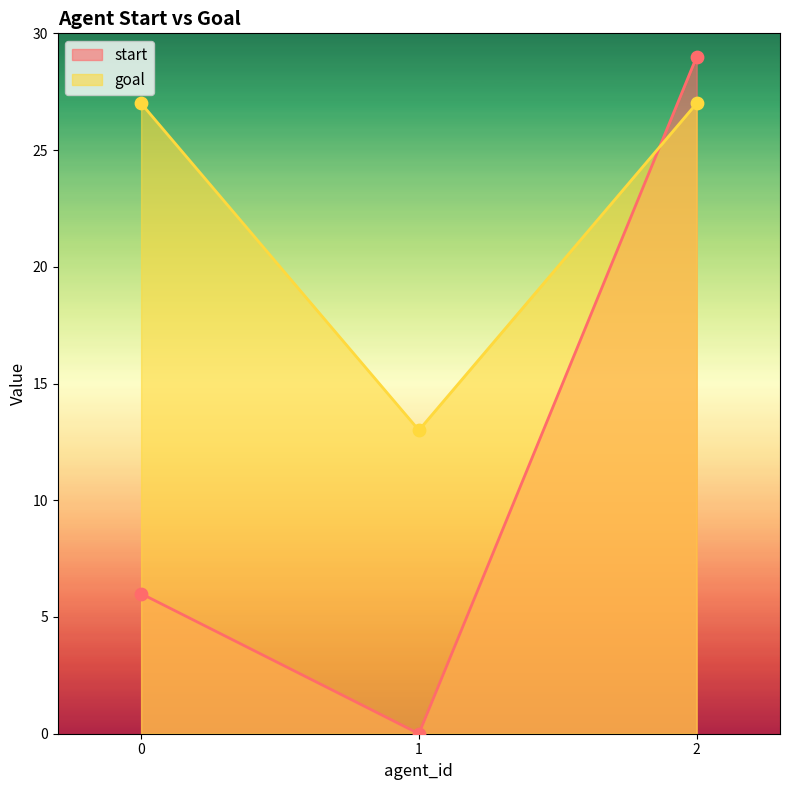

Which series contains the lowest Y value?

start